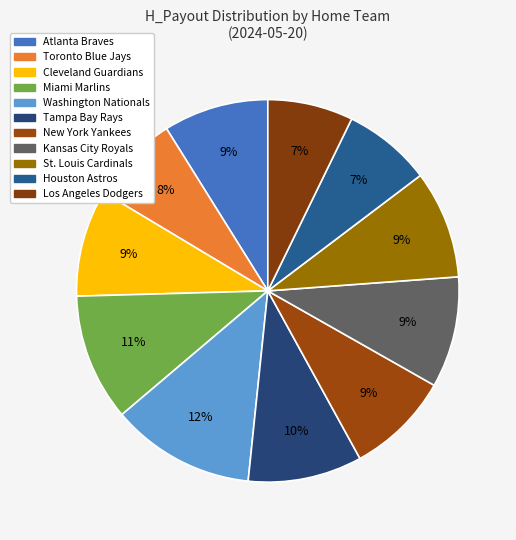

To the nearest percent, what is the difference between the largest and smallest slice percentages?

5%